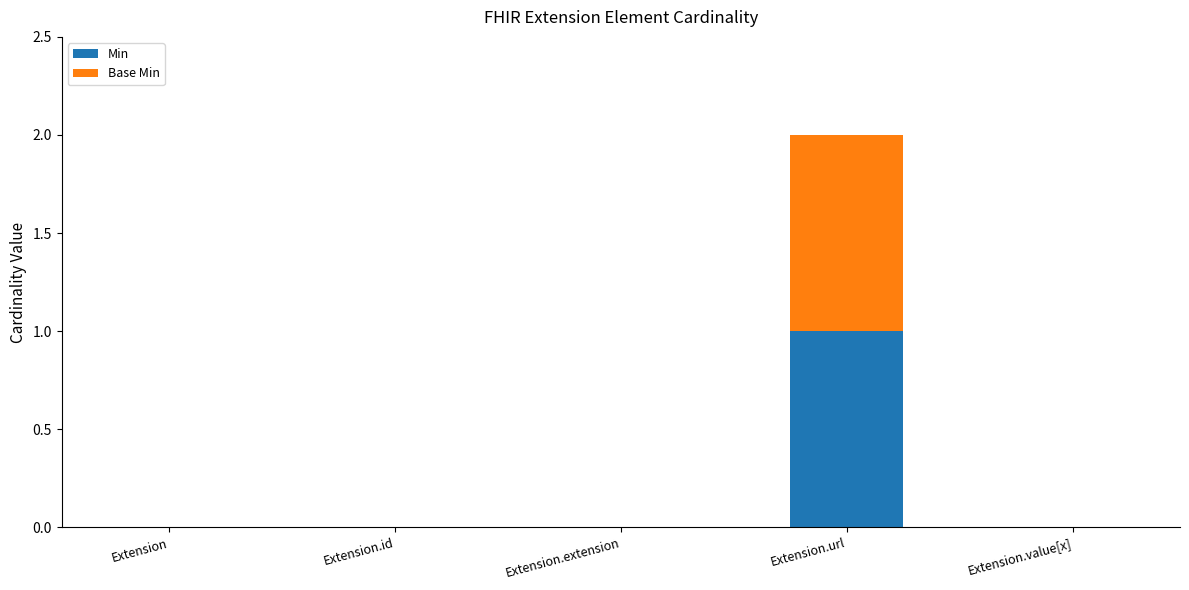

Is it true that Min equals 1 at Extension.url?

True